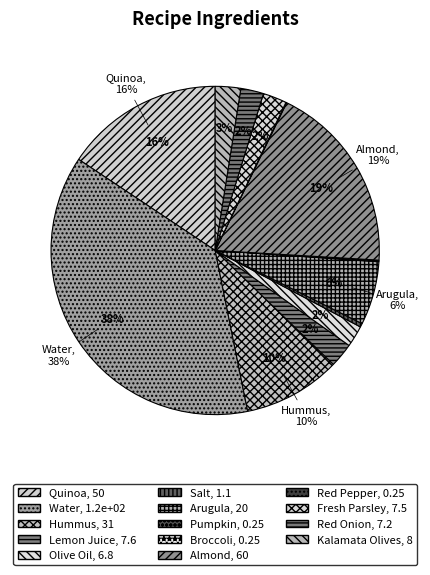

To the nearest percent, what is the combined percentage of Arugula and Red Onion?

9%